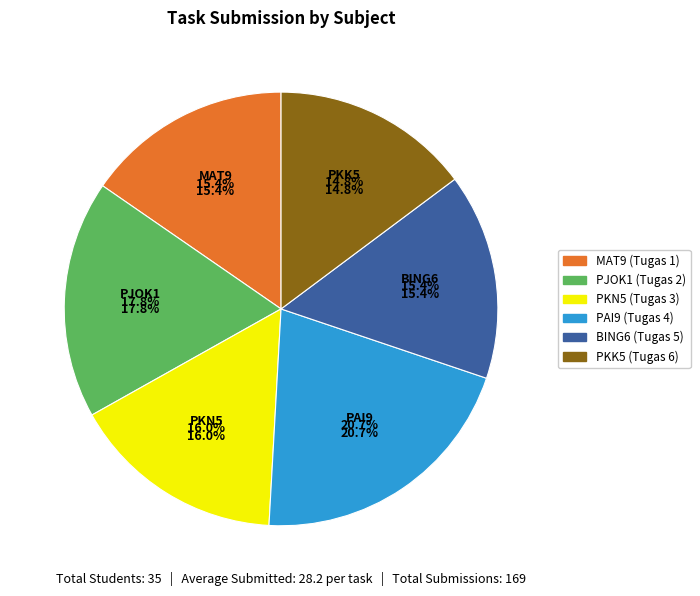

How many slices are in this pie chart?

6